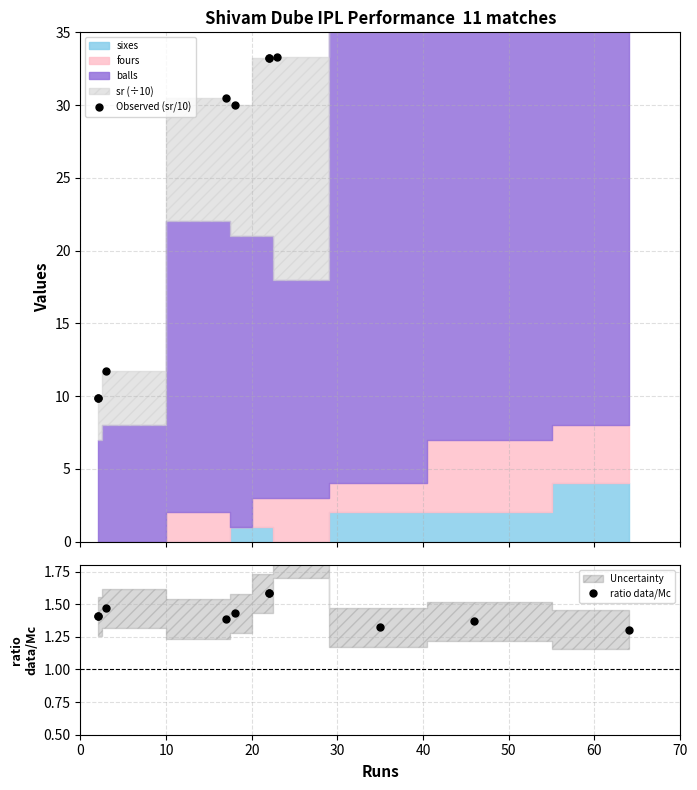

Is it true that ratio data/Mc equals 0.8 at 9?

False